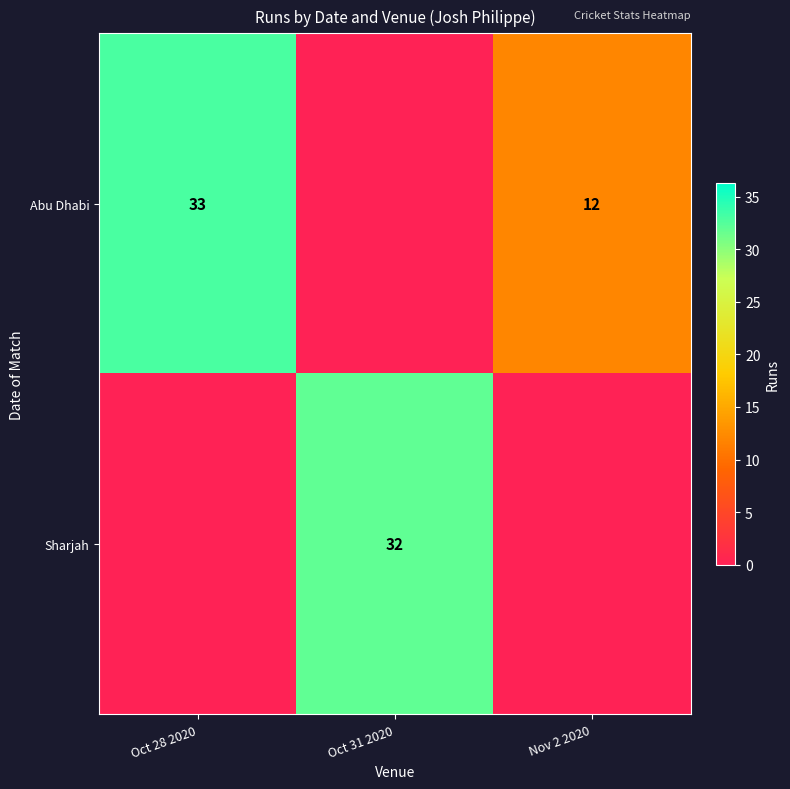

The Abu Dhabi series shows 10 at Oct 28 2020. True or false?

False